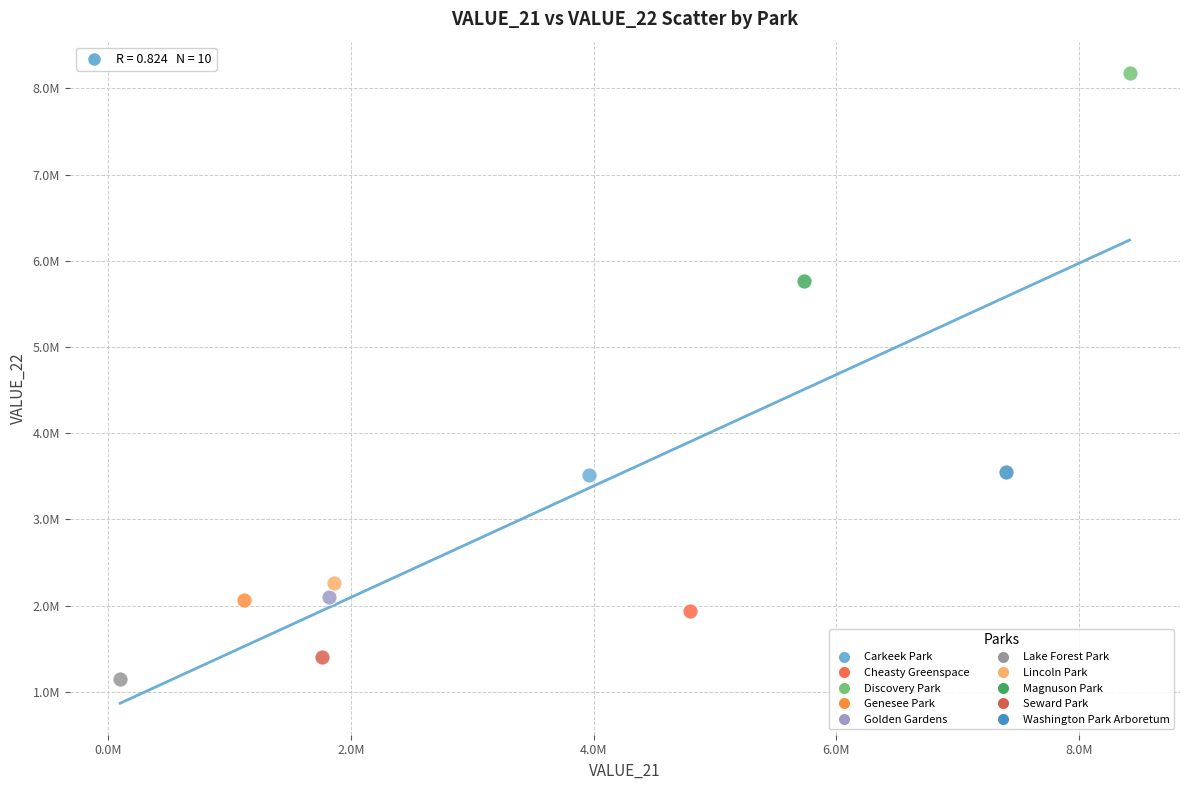

Which series reaches the minimum Y coordinate?

Lake Forest Park